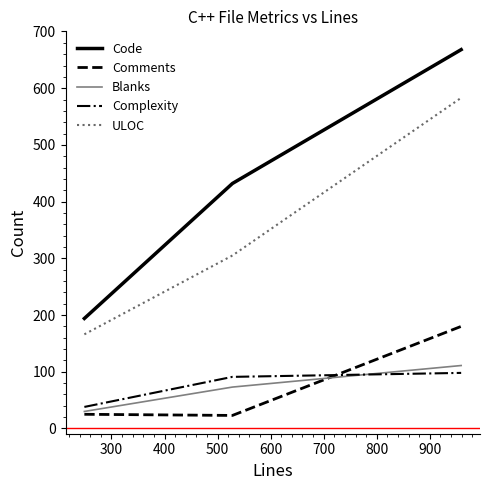

How many ULOC values are between 166 and 583?

3